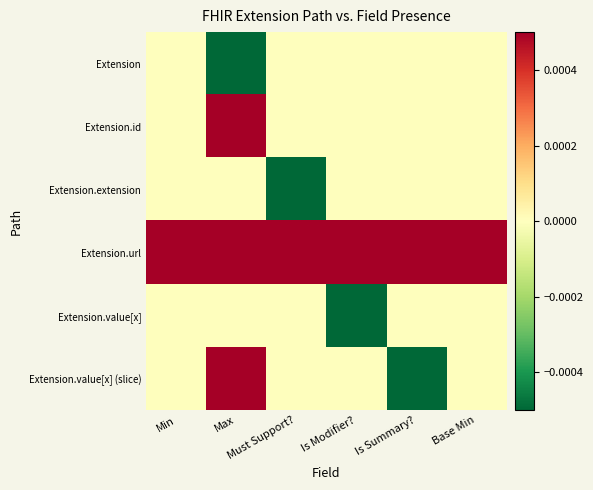

At Base Min, list the series in order from largest to smallest.

Extension.url, Extension, Extension.id, Extension.extension, Extension.value[x], Extension.value[x] (slice)